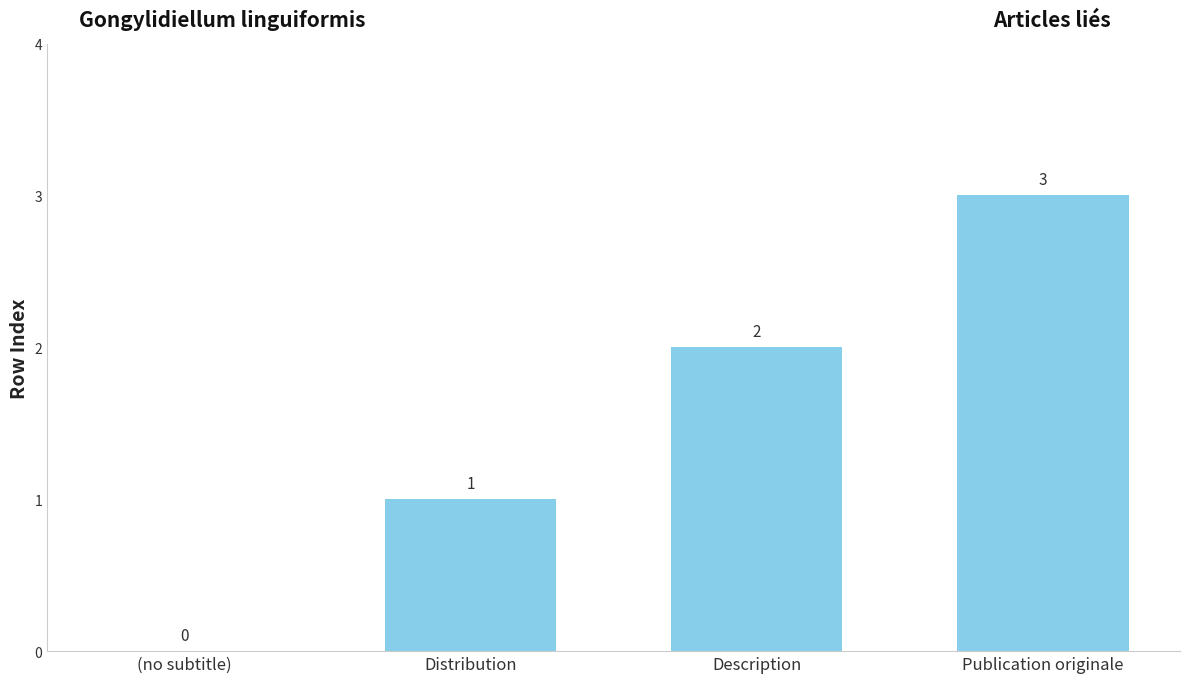

What is the sum of all values?

6